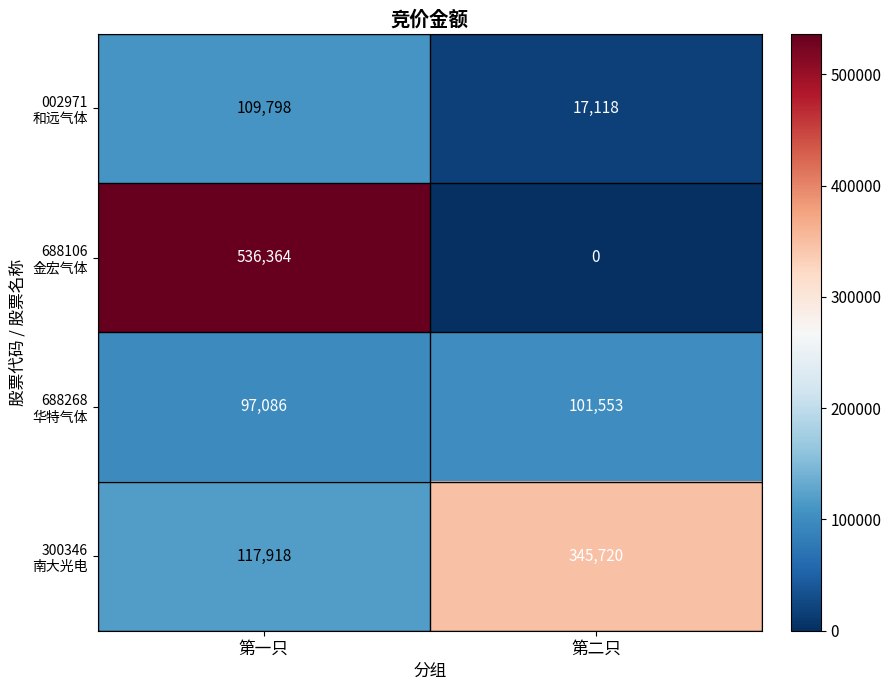

At which category is the sum across all series the highest?

第一只